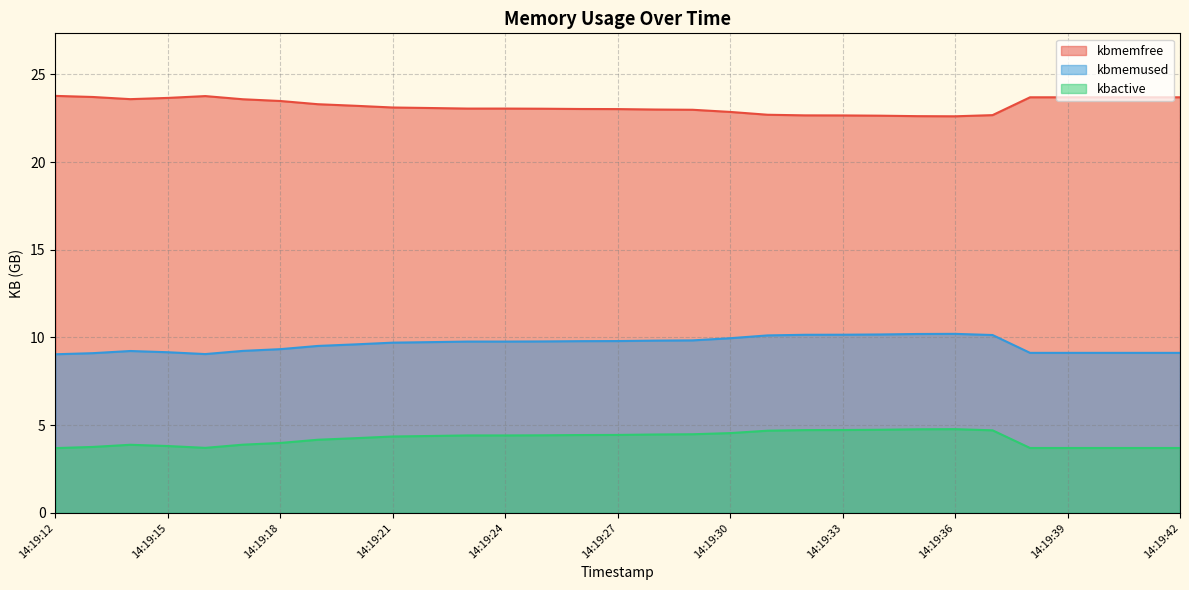

How many interior local valleys does the kbactive series have?

3